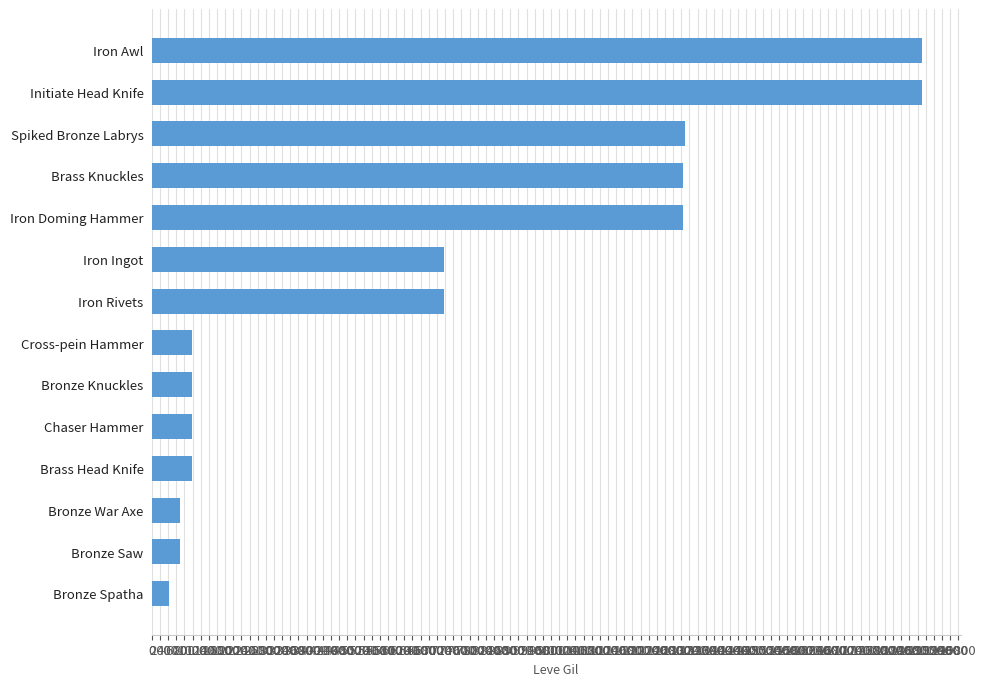

The chart shows a value of 7514 at Iron Doming Hammer. True or false?

False